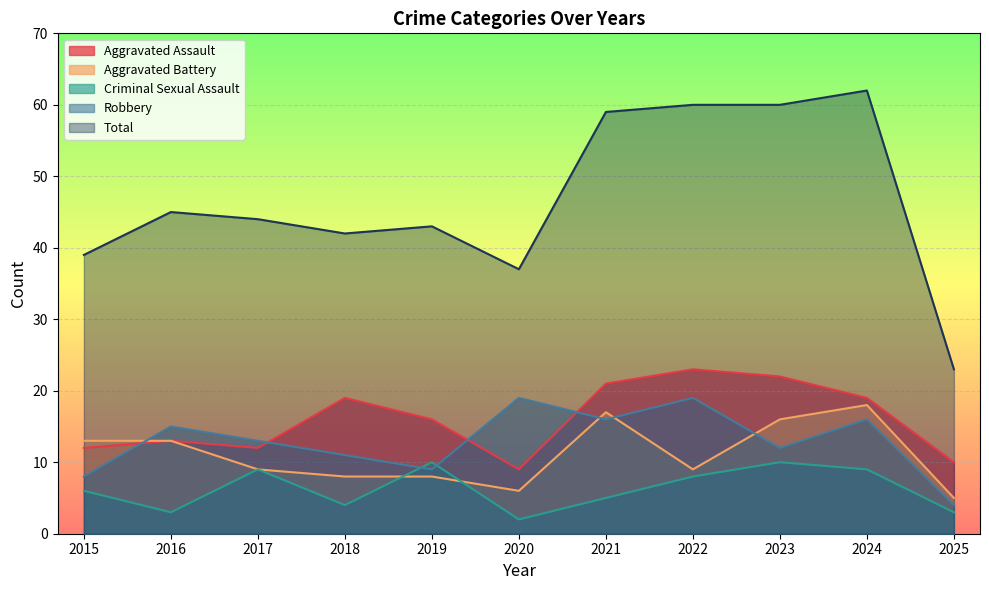

What is the sum of all Total values?

514